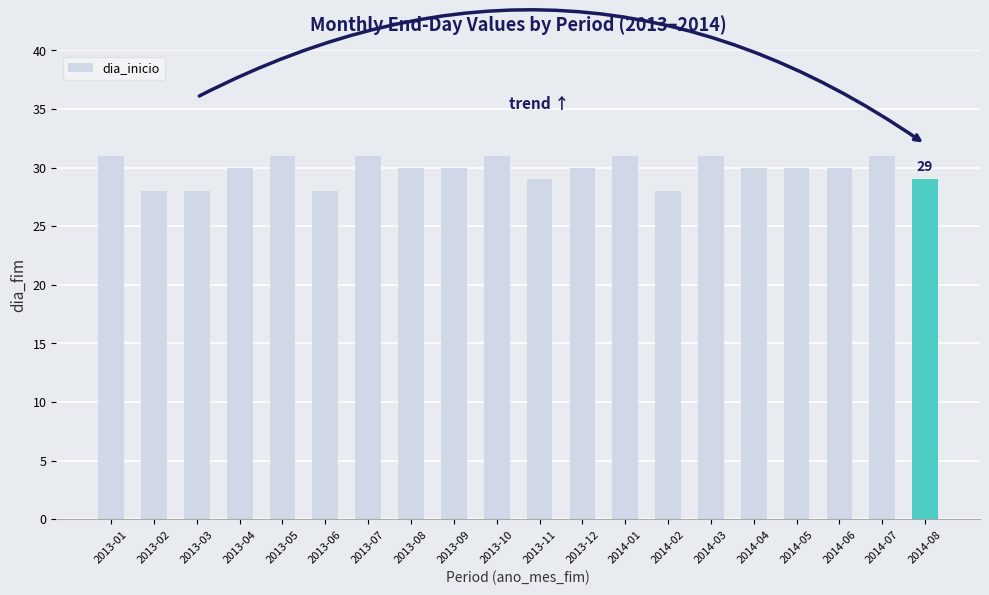

What is the smallest value displayed?

28